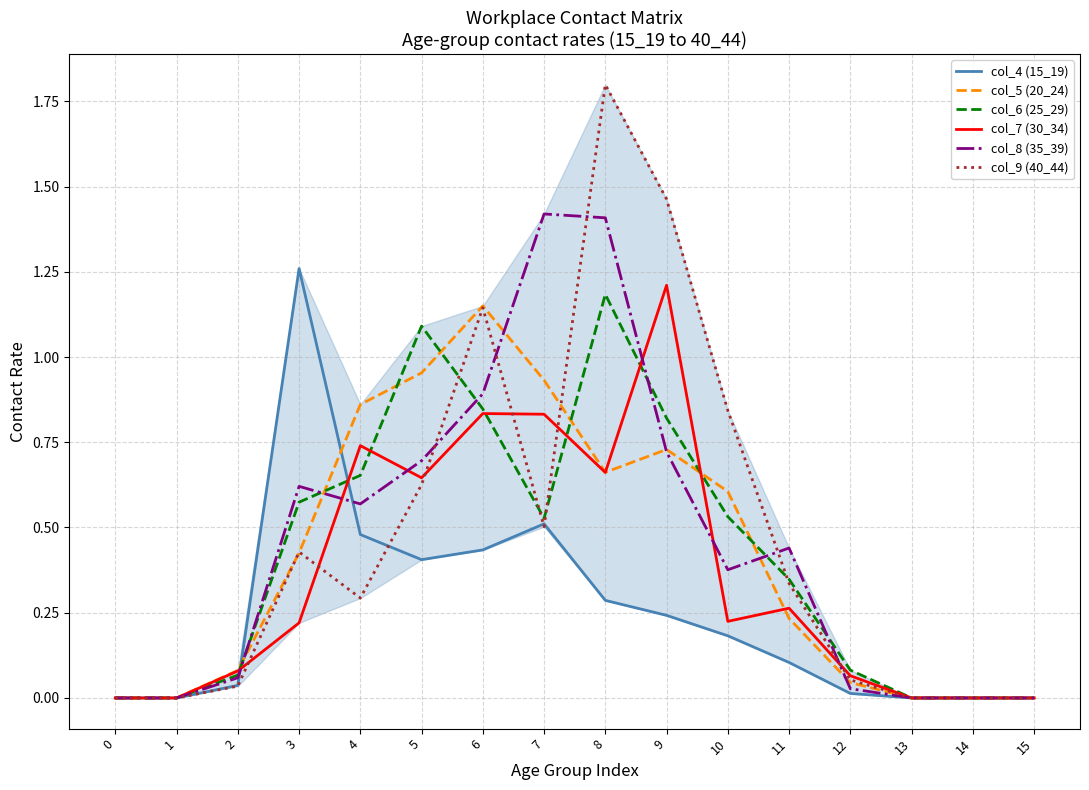

True or false: col_8 (35_39) has a value of 0.3 at 5.

False